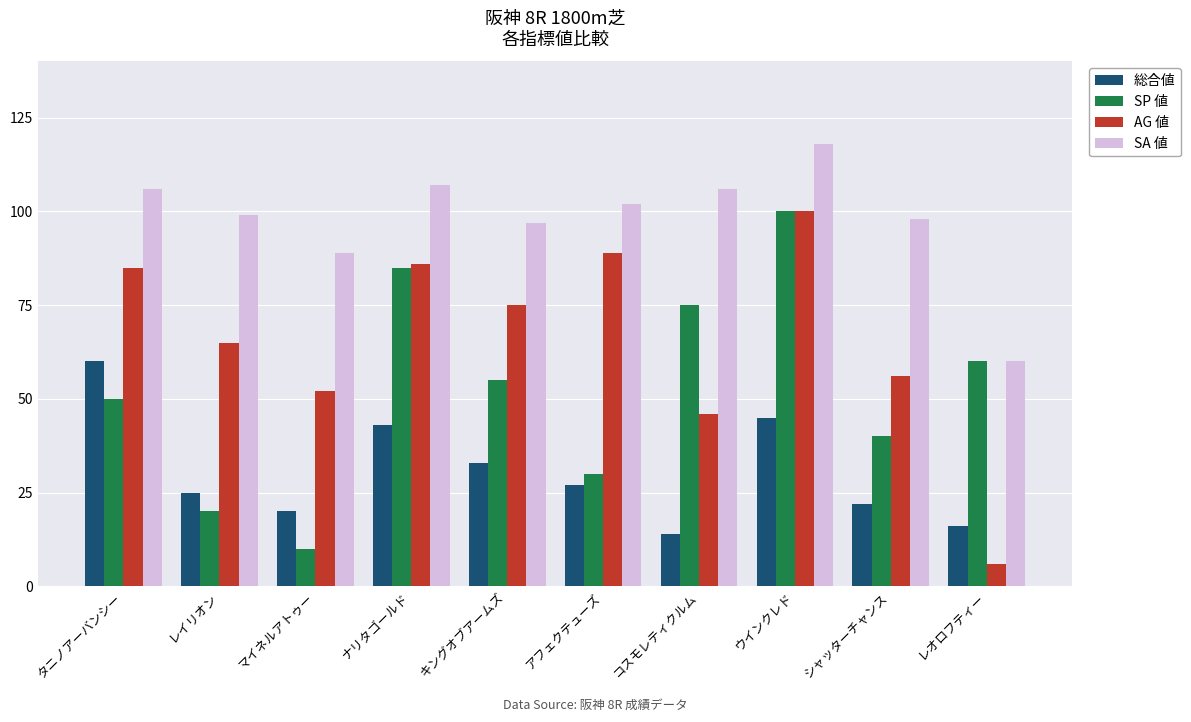

What is the value of the AG 値 bar at the 7th from the left?

46